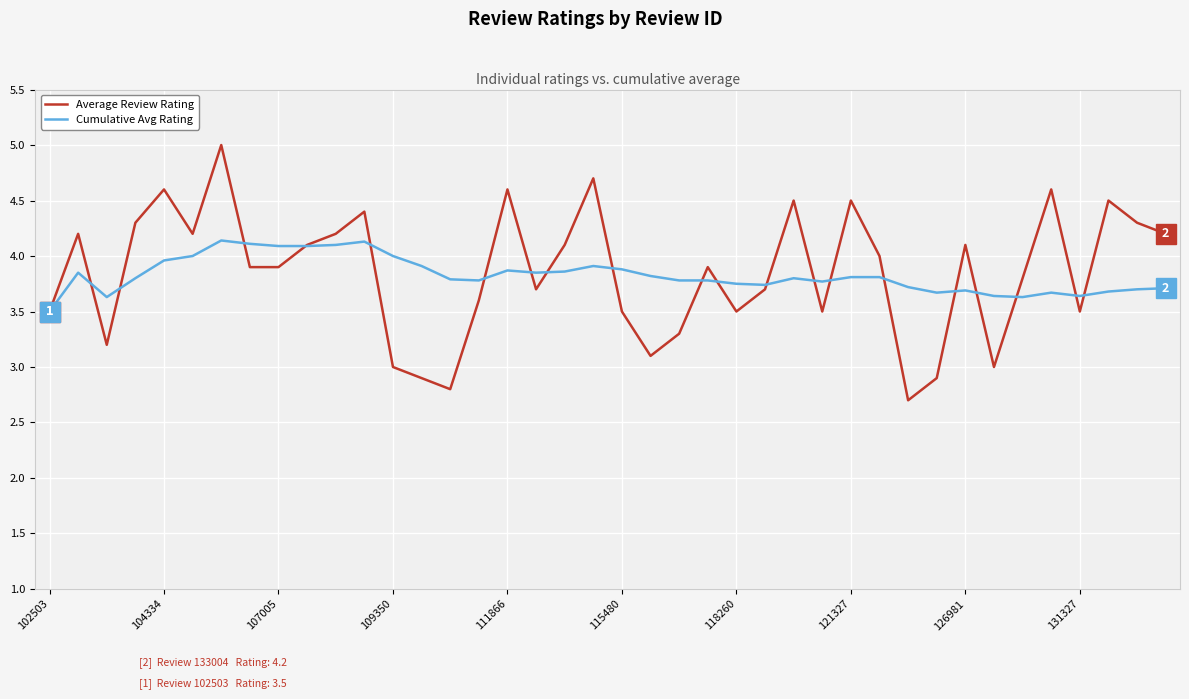

Which series has the widest spread of values?

Average Review Rating